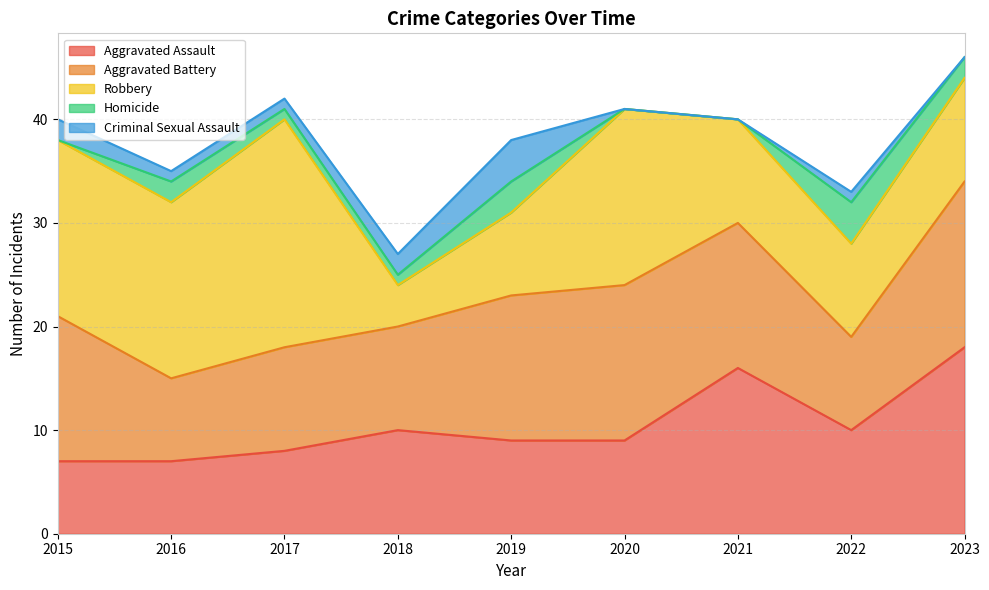

Which series has the largest total across all categories?

Robbery